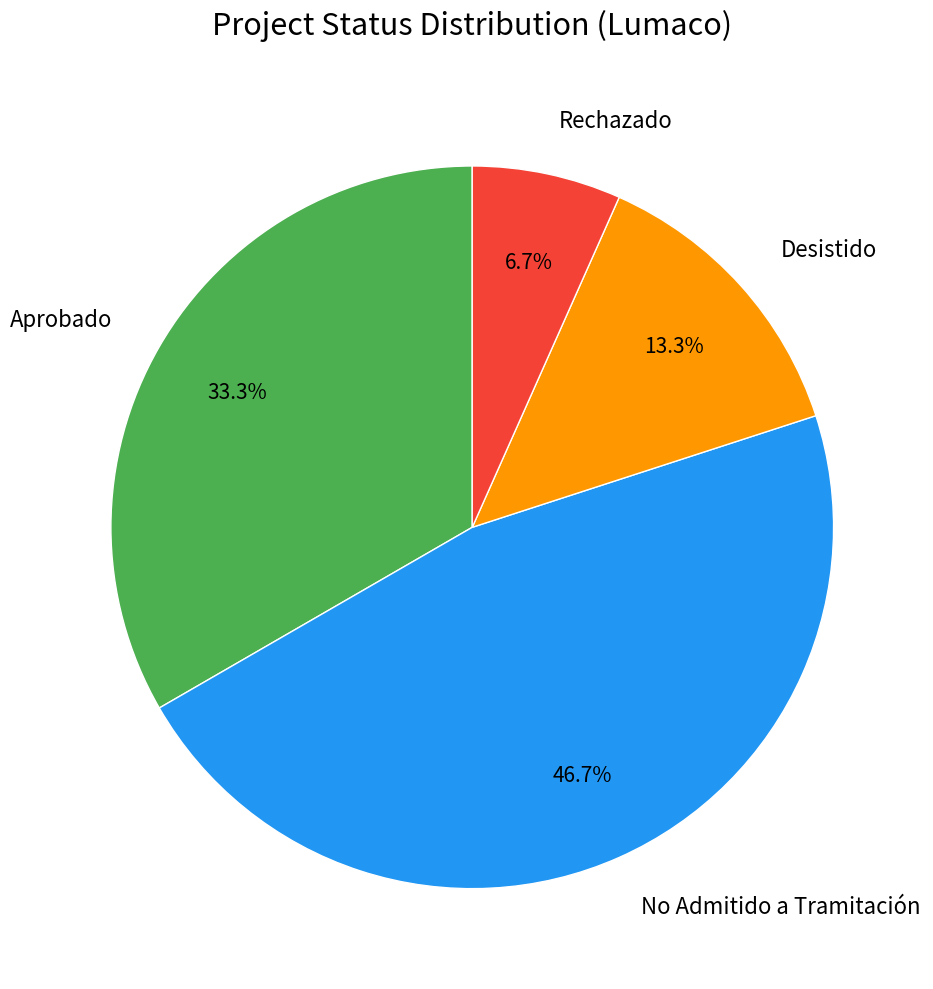

Approximately how many times larger is the value at Desistido compared to Aprobado?

0.4